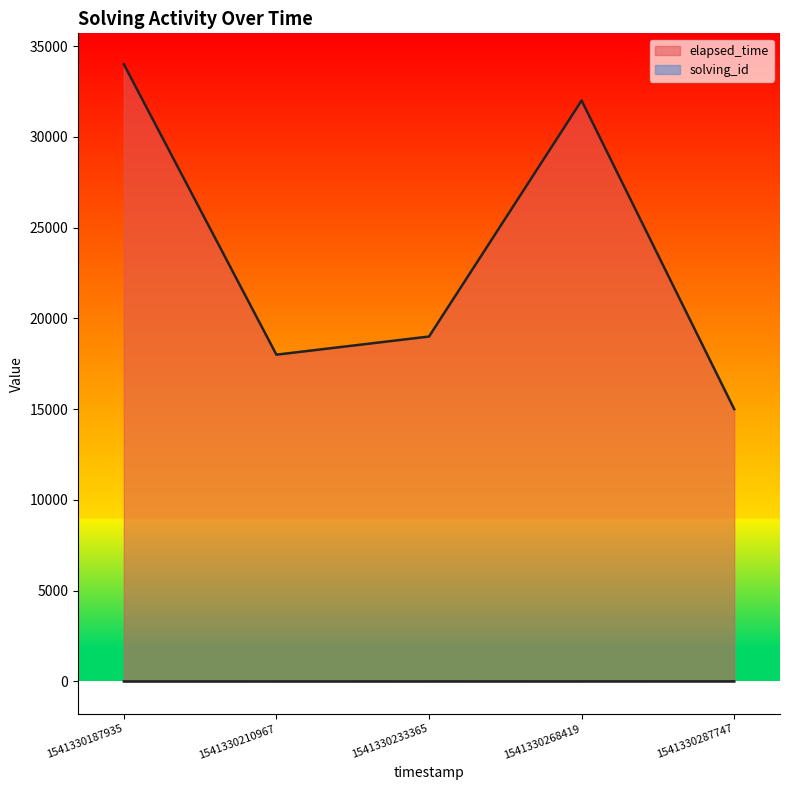

What is the sum of all elapsed_time values?

118000